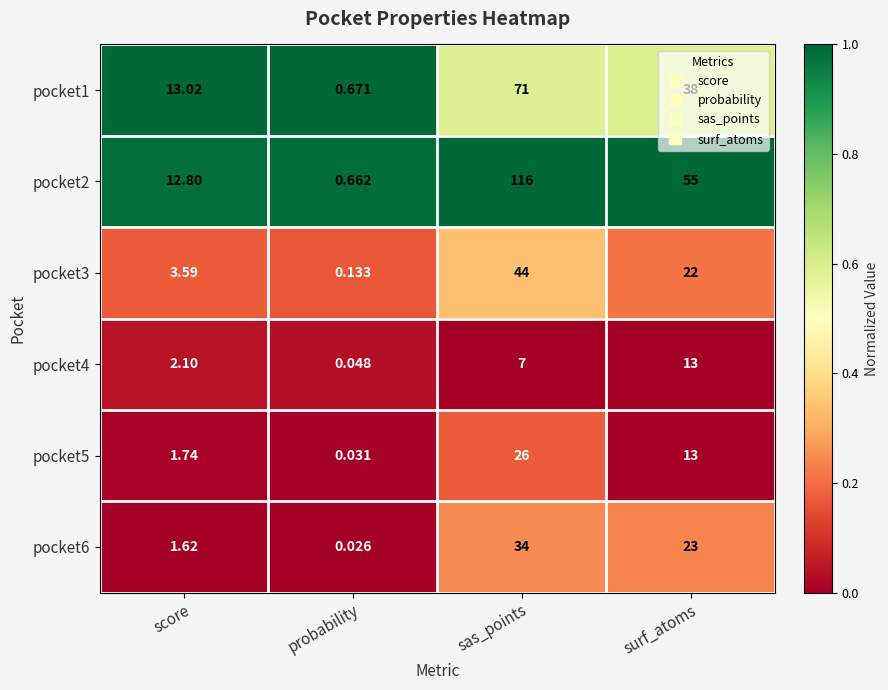

List the labels in order of pocket3 value, largest first.

sas_points, surf_atoms, score, probability